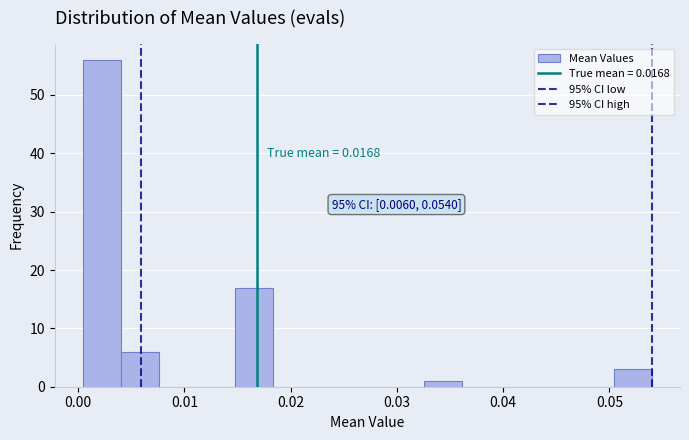

Read against the x-axis, roughly where is the centre of the tallest bar?

0.002